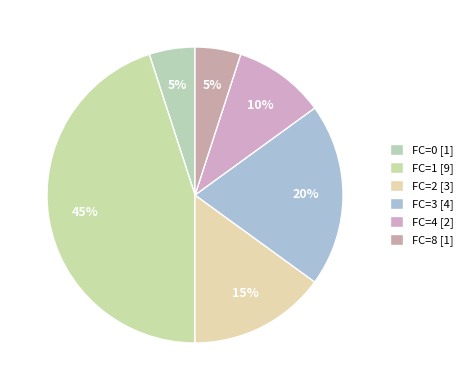

Does any single category account for the majority?

No